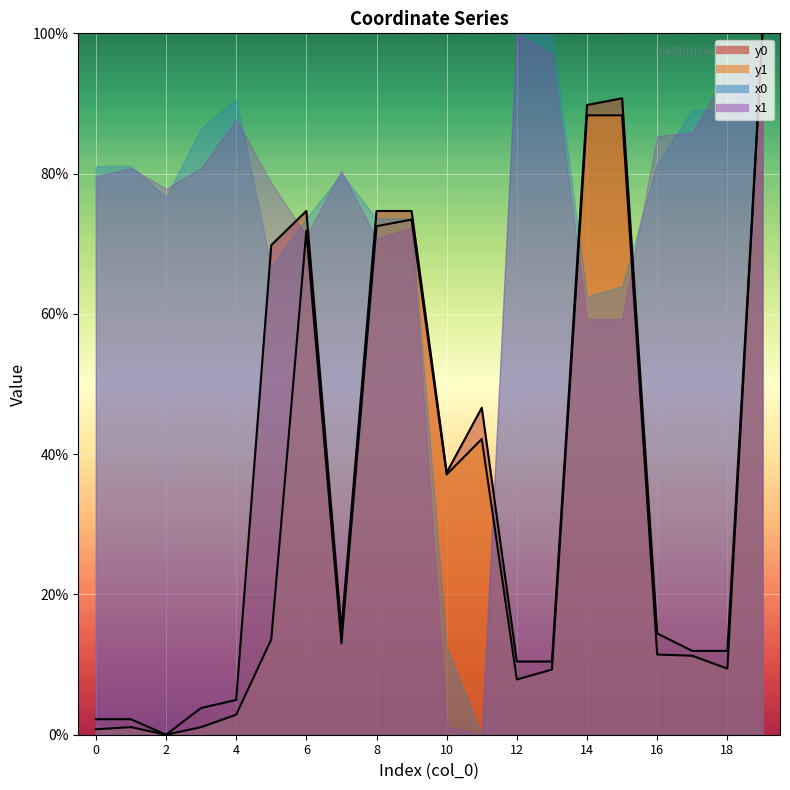

What is the sum of the y0 values at 17 and 12?

22.4